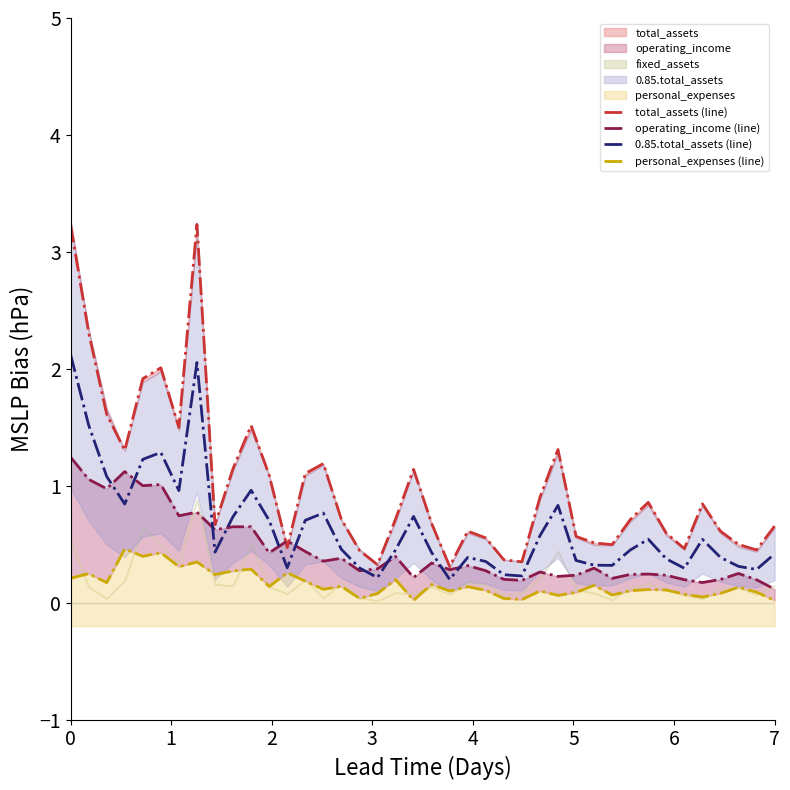

What is the maximum value for 0.85.total_assets (line)?

2.1